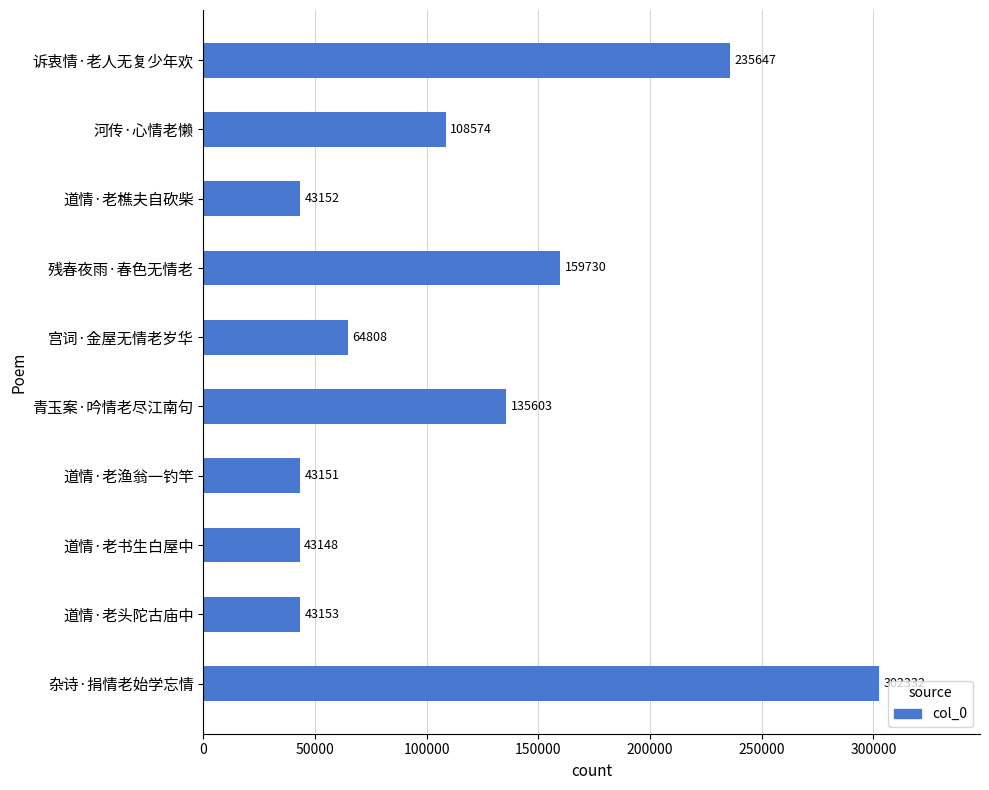

List the labels in order of value, largest first.

杂诗·捐情老始学忘情, 诉衷情·老人无复少年欢, 残春夜雨·春色无情老, 青玉案·吟情老尽江南句, 河传·心情老懒, 宫词·金屋无情老岁华, 道情·老头陀古庙中, 道情·老樵夫自砍柴, 道情·老渔翁一钓竿, 道情·老书生白屋中